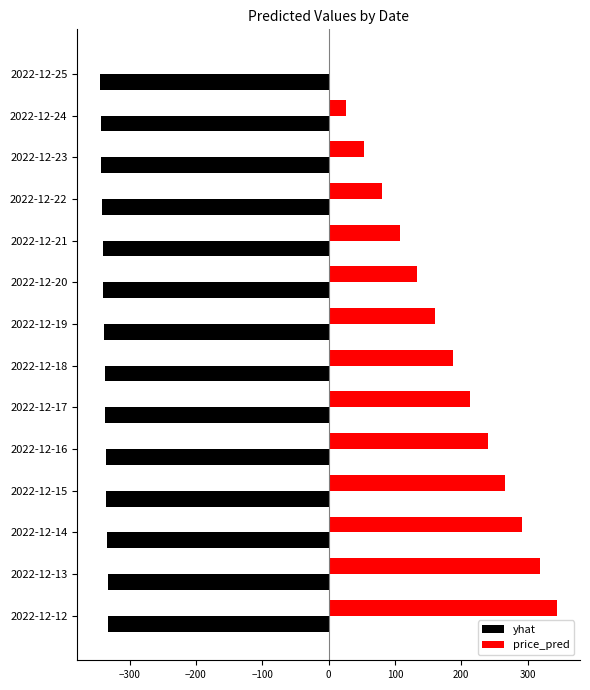

Is the value of price_pred at 2022-12-14 greater than the value of yhat at 2022-12-14?

Yes